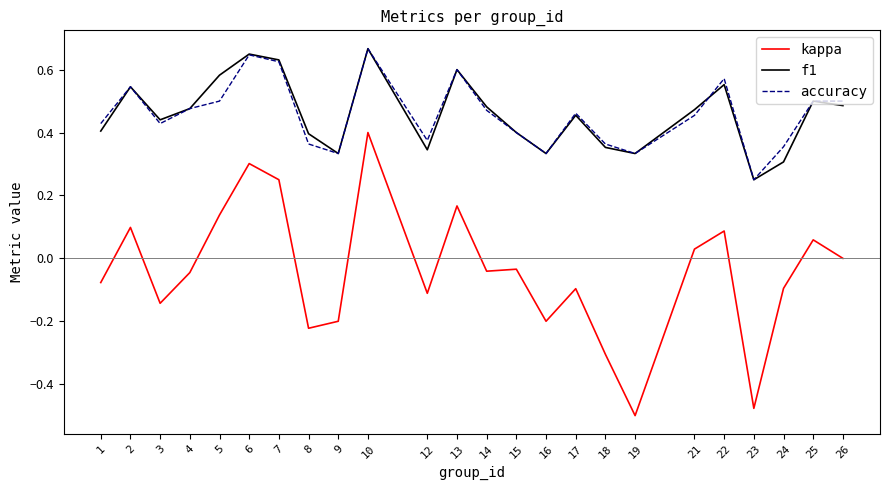

How many lines are shown in the chart?

3